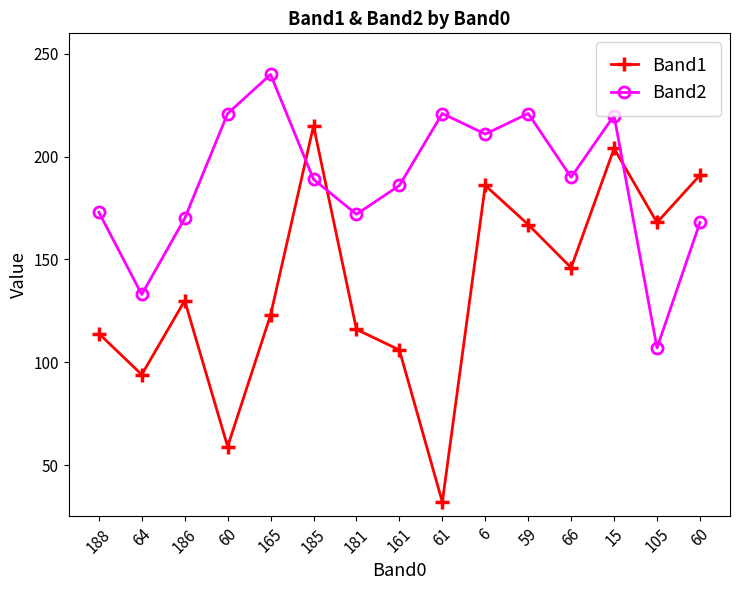

List the series in order of their peak value, lowest first.

Band1, Band2